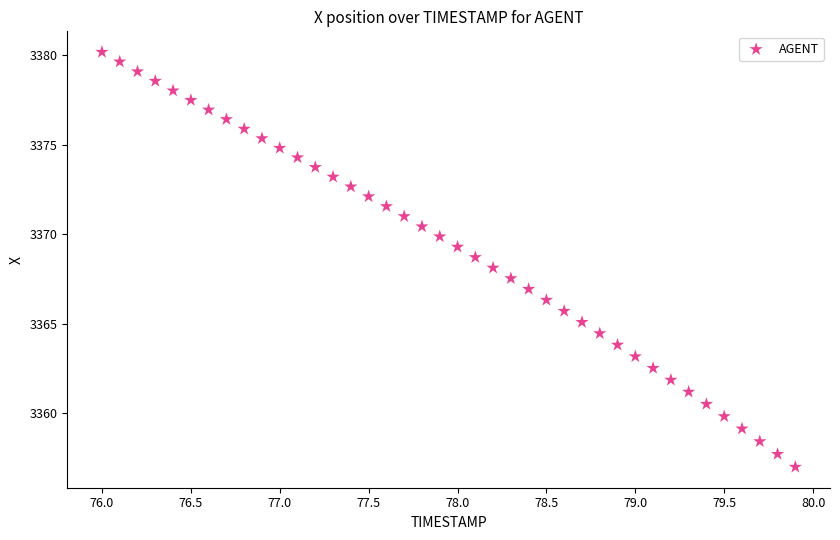

What is the range of X values (max minus min)?

3.9